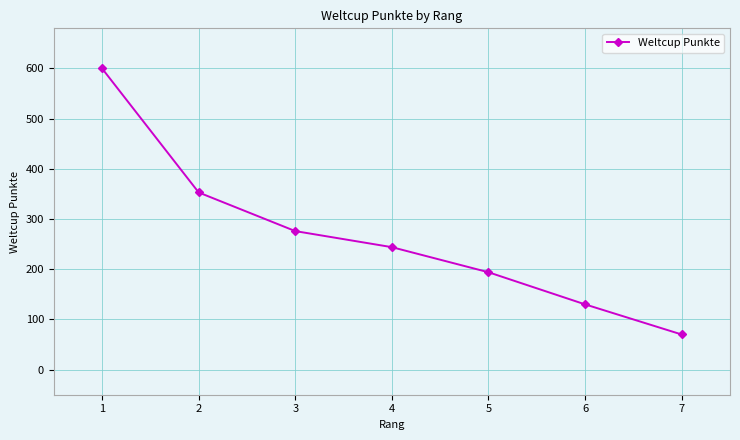

Which category has the highest value across all series?

1